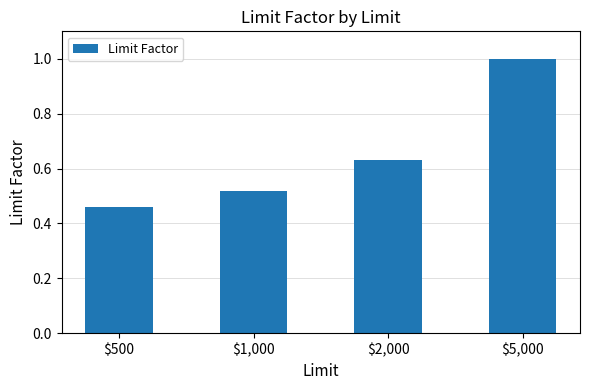

Which has a higher value, $500 or $1,000?

$1,000